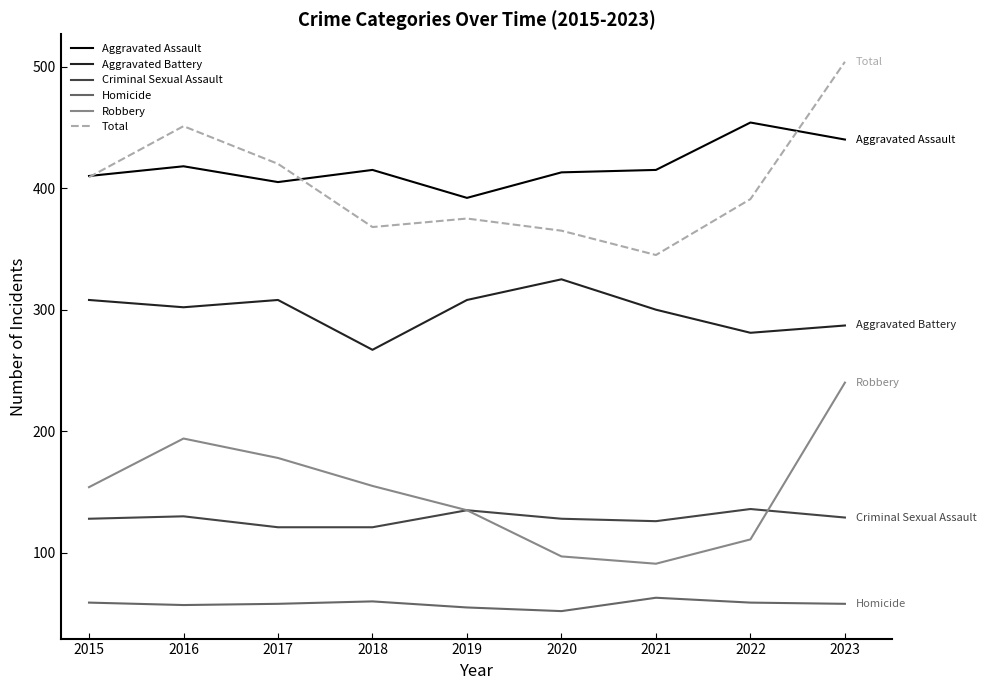

Which series changed the most between 2016 and 2021?

Total